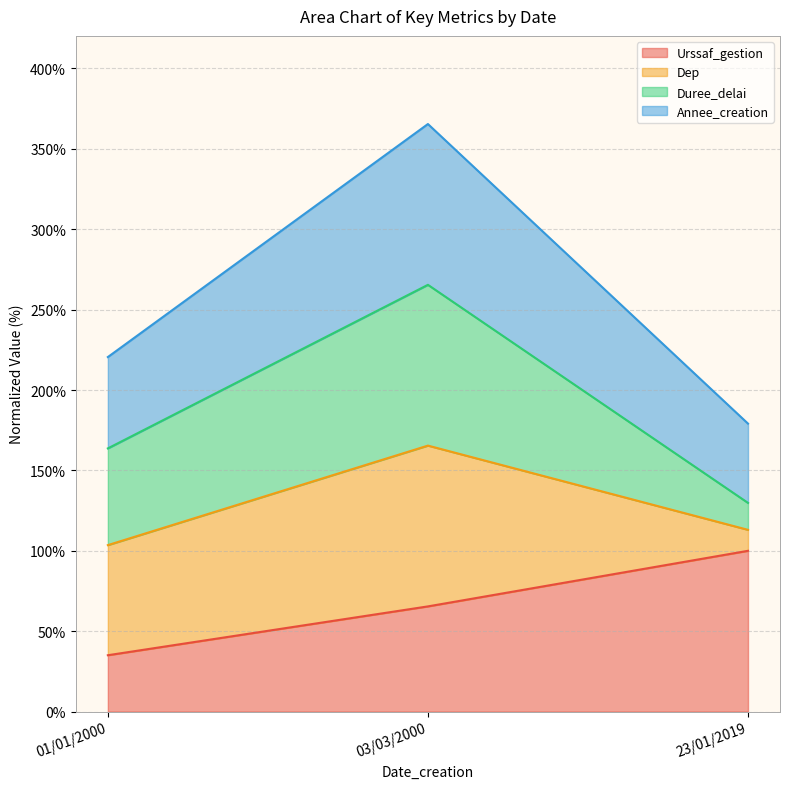

What is the greatest value displayed?

365.4